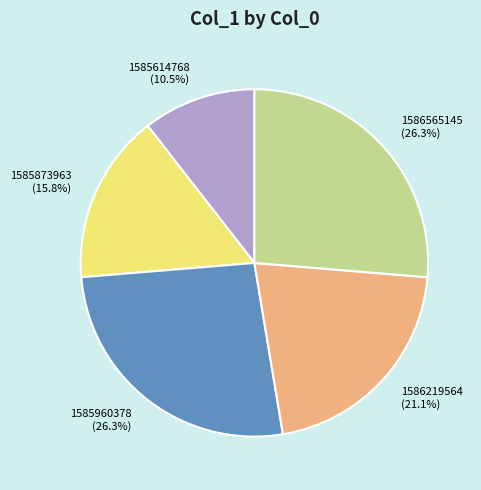

What is the ratio of the value at 1585614768 (10.5%) to the value at 1586565145 (26.3%)?

0.4